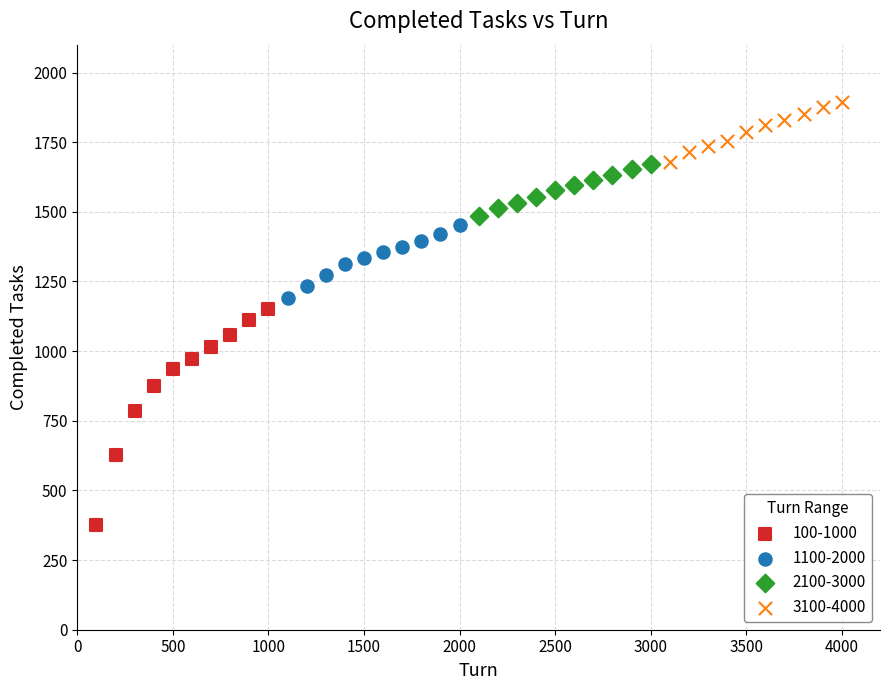

Which series has the widest spread of Y values?

100-1000